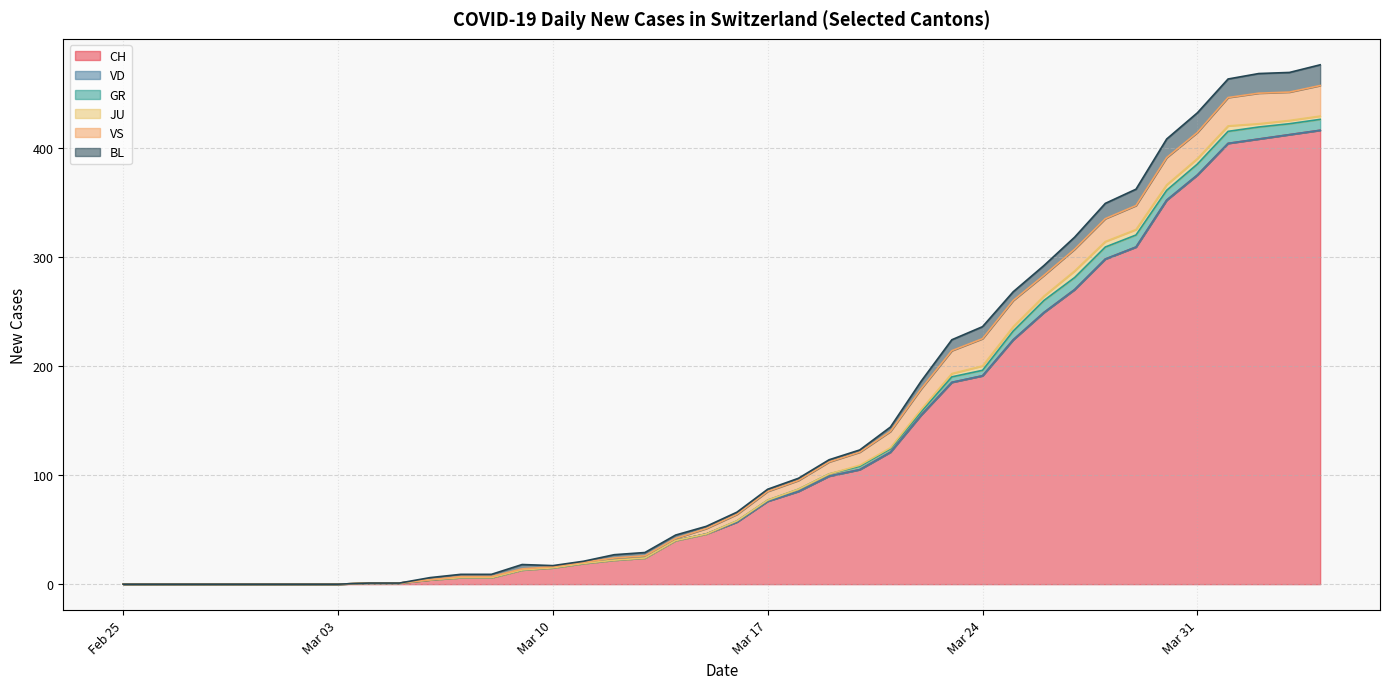

What is the difference between the BL values at 2020-03-27 and 2020-03-08?

9